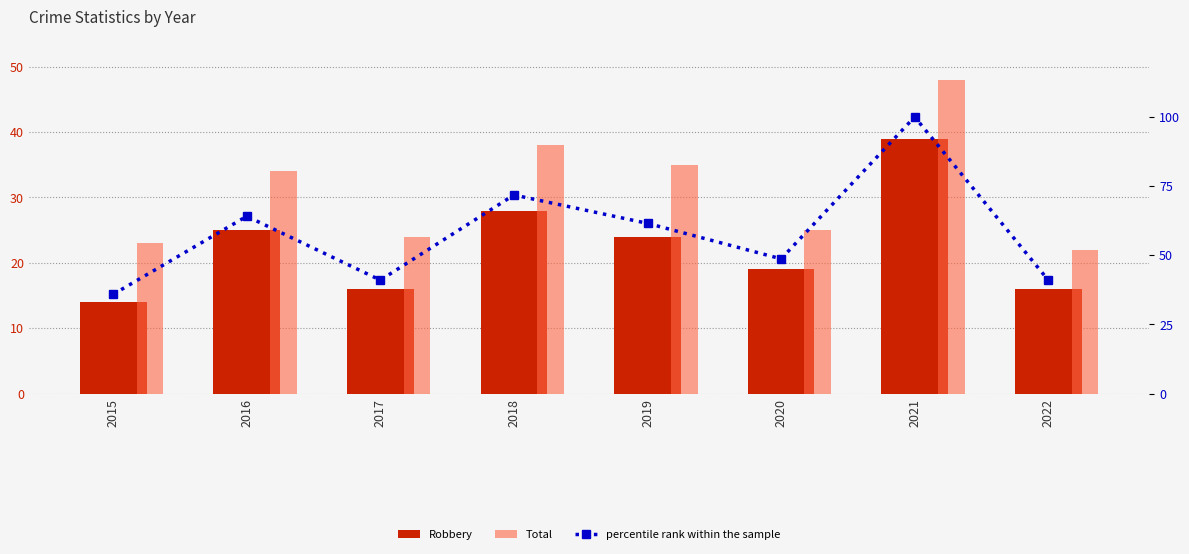

How many values in the Robbery series exceed 24?

3